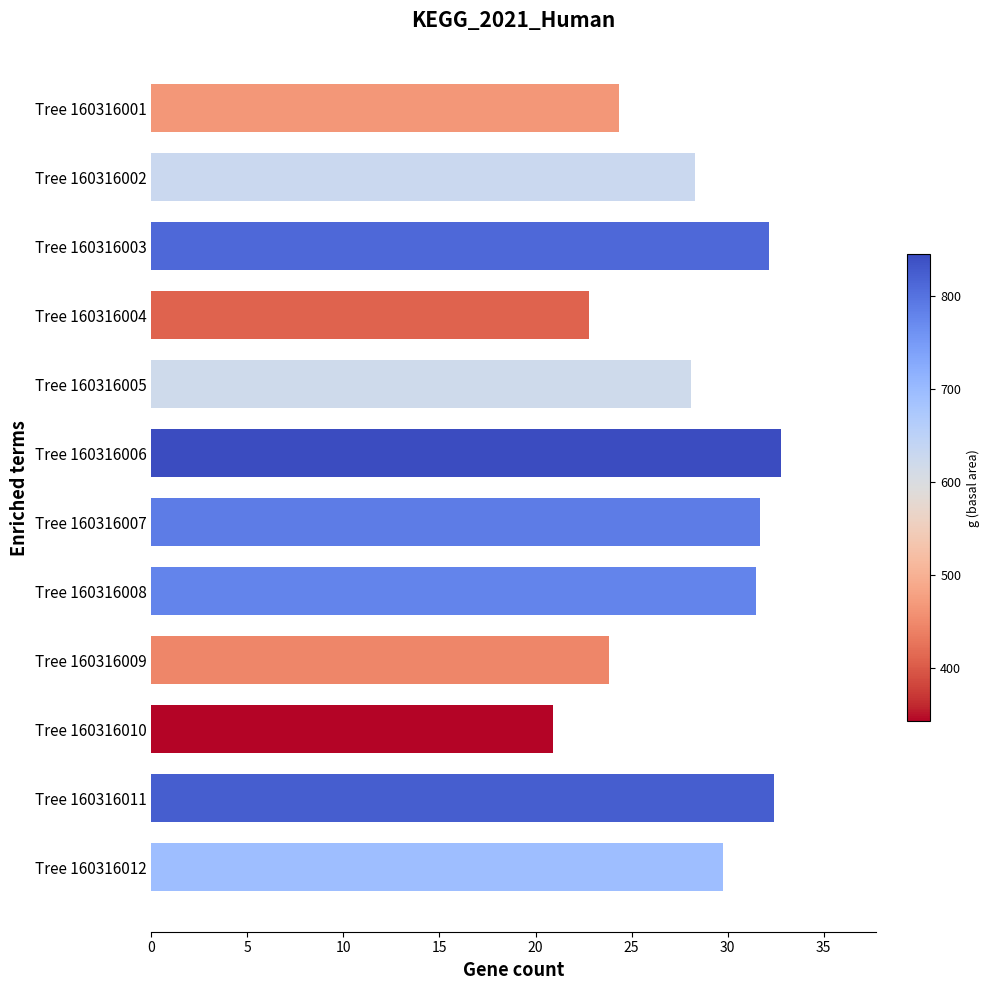

The chart shows a value of 48.6 at Tree 160316008. True or false?

False